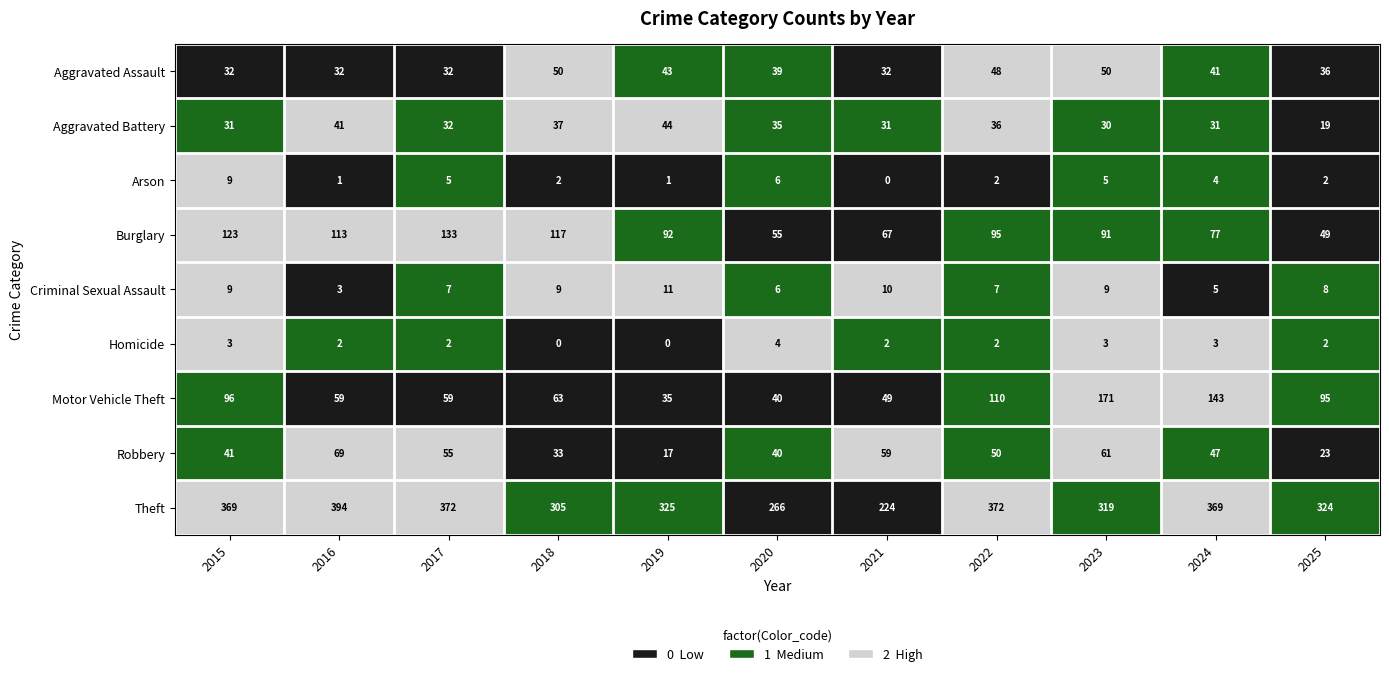

What is the minimum value for Motor Vehicle Theft?

35